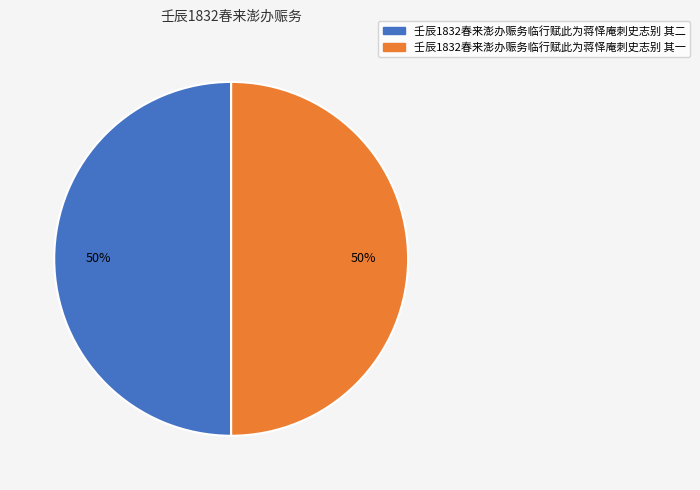

What is the ratio of the value at 壬辰1832春来澎办赈务临行赋此为蒋怿庵刺史志别 其一 to the value at 壬辰1832春来澎办赈务临行赋此为蒋怿庵刺史志别 其二?

1.0